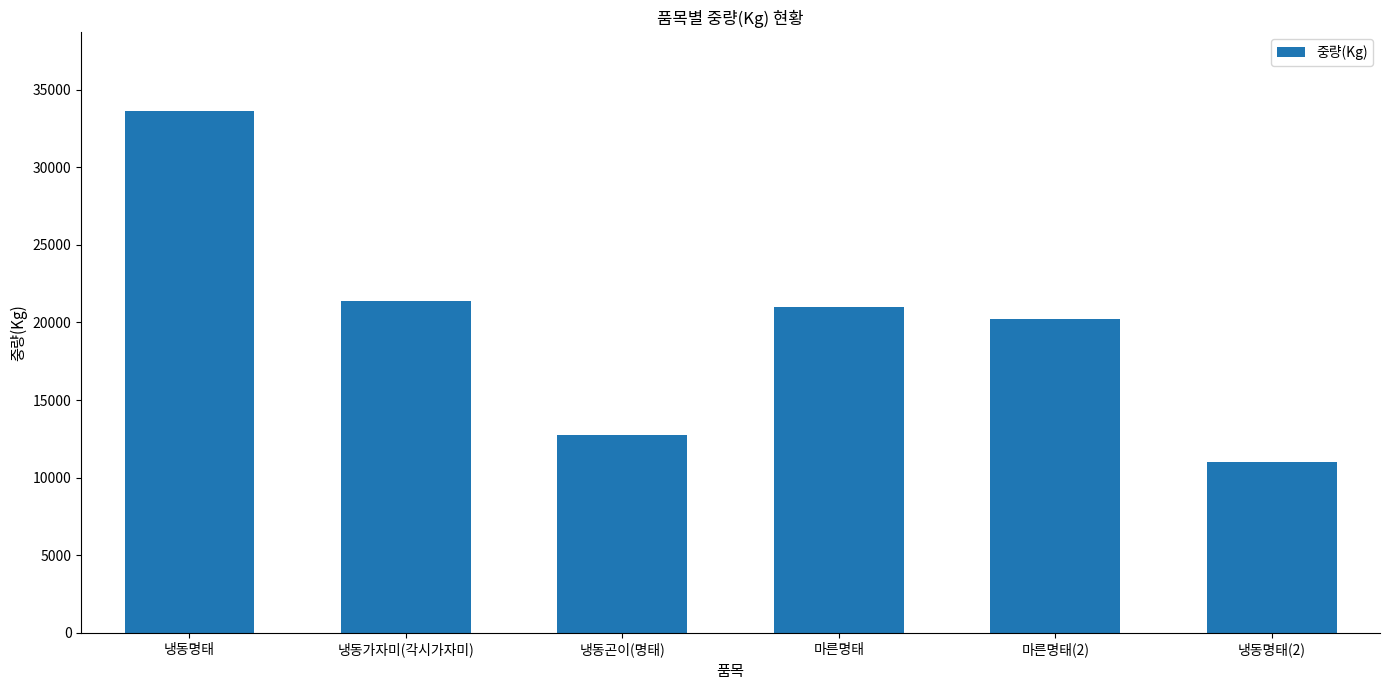

Rank the categories by value from highest to lowest.

냉동명태, 냉동가자미(각시가자미), 마른명태, 마른명태(2), 냉동곤이(명태), 냉동명태(2)